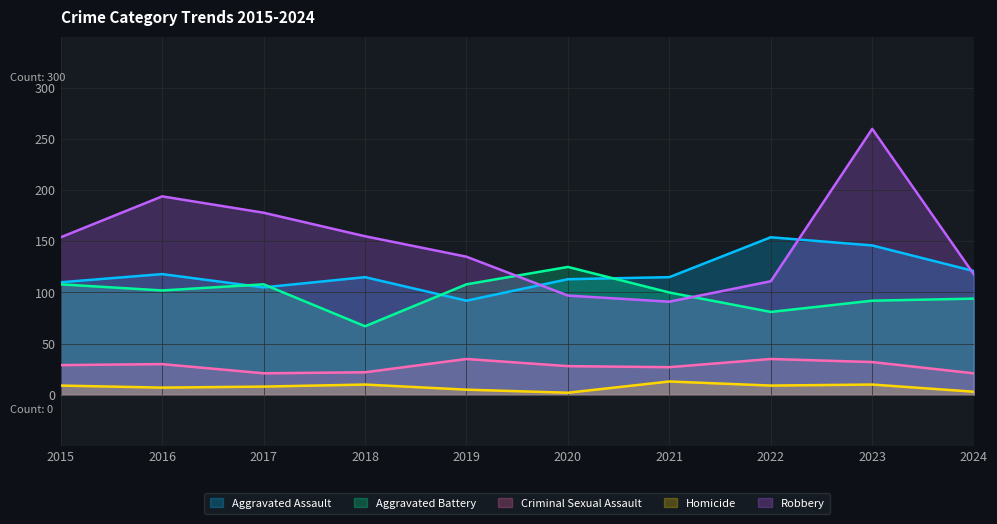

Which series has the largest range (max minus min)?

Robbery